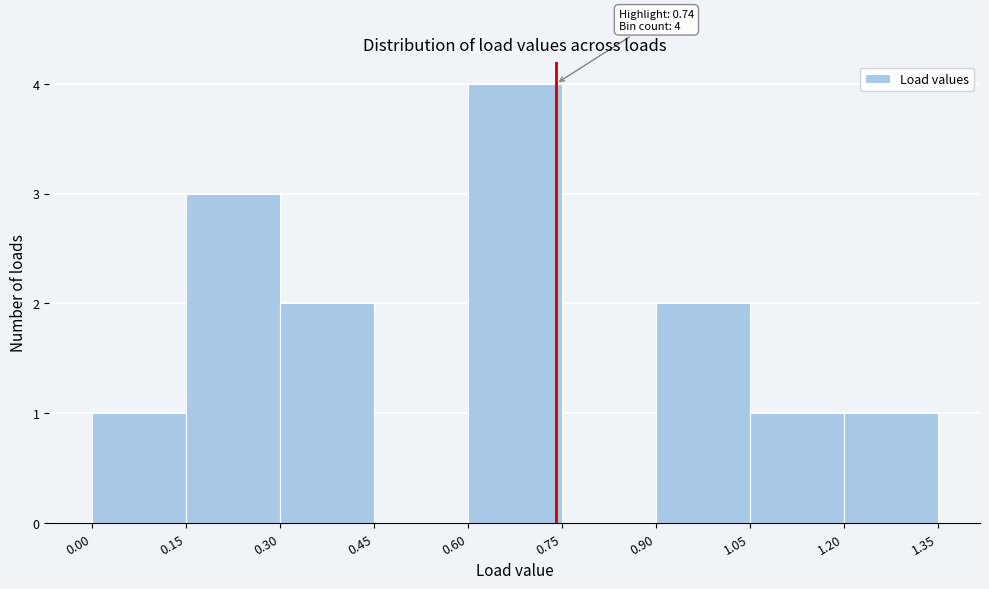

Over which range of the x-axis is the bar tallest?

0.60 to 0.75